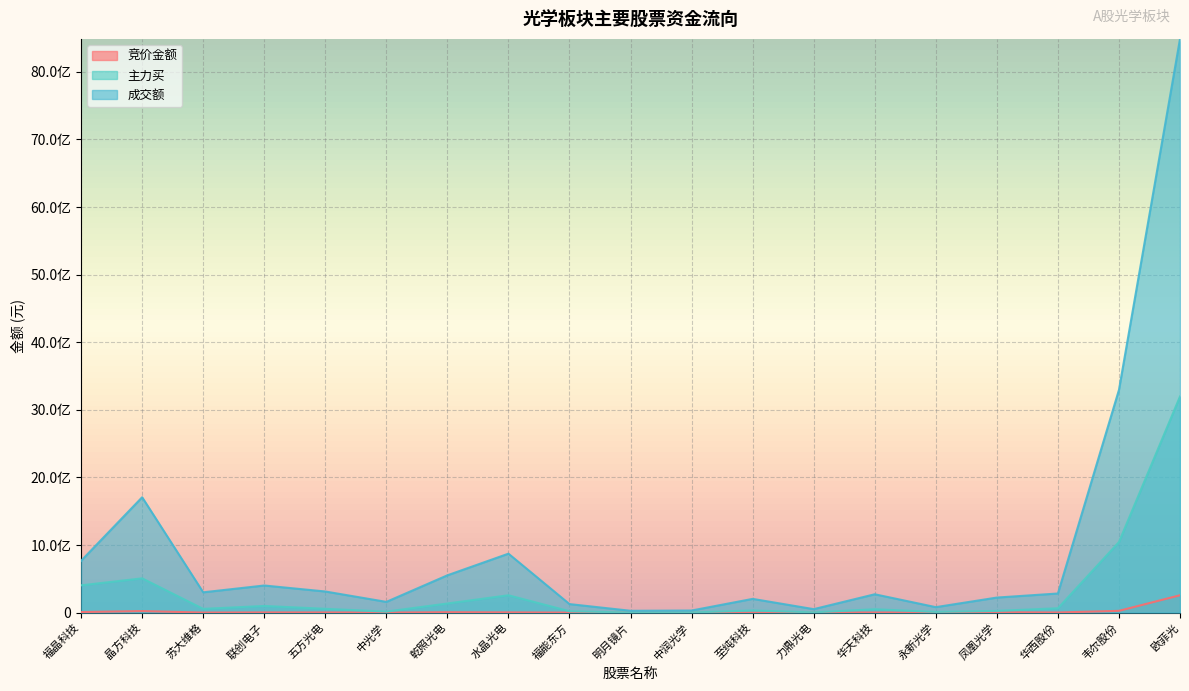

What are all the series names shown in the legend?

竞价金额, 主力买, 成交额